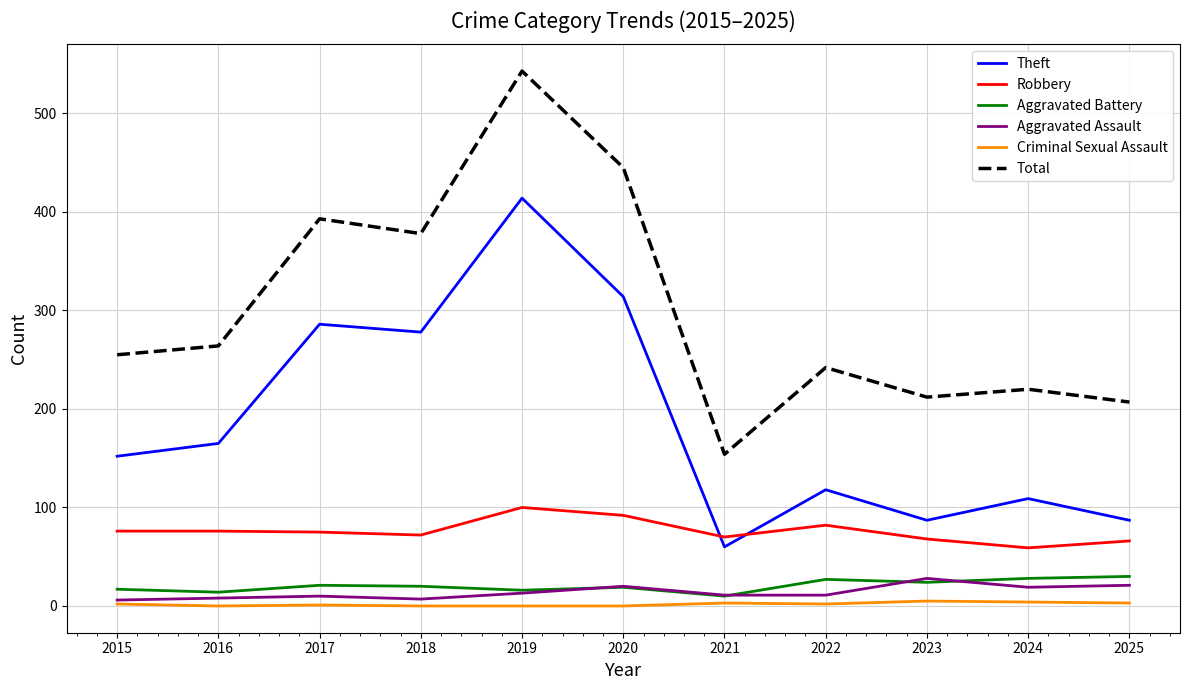

Count the number of categories in the chart.

11